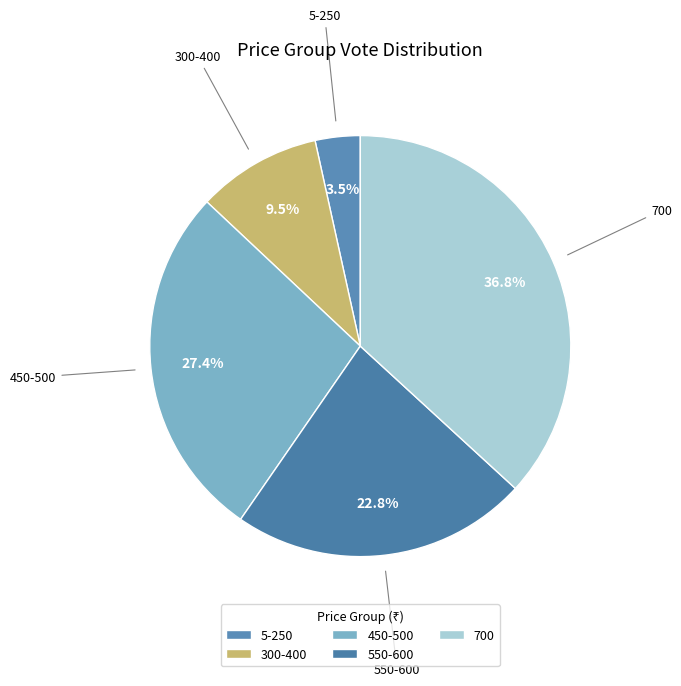

What percentage is NOT represented by 300-400?

90.5%